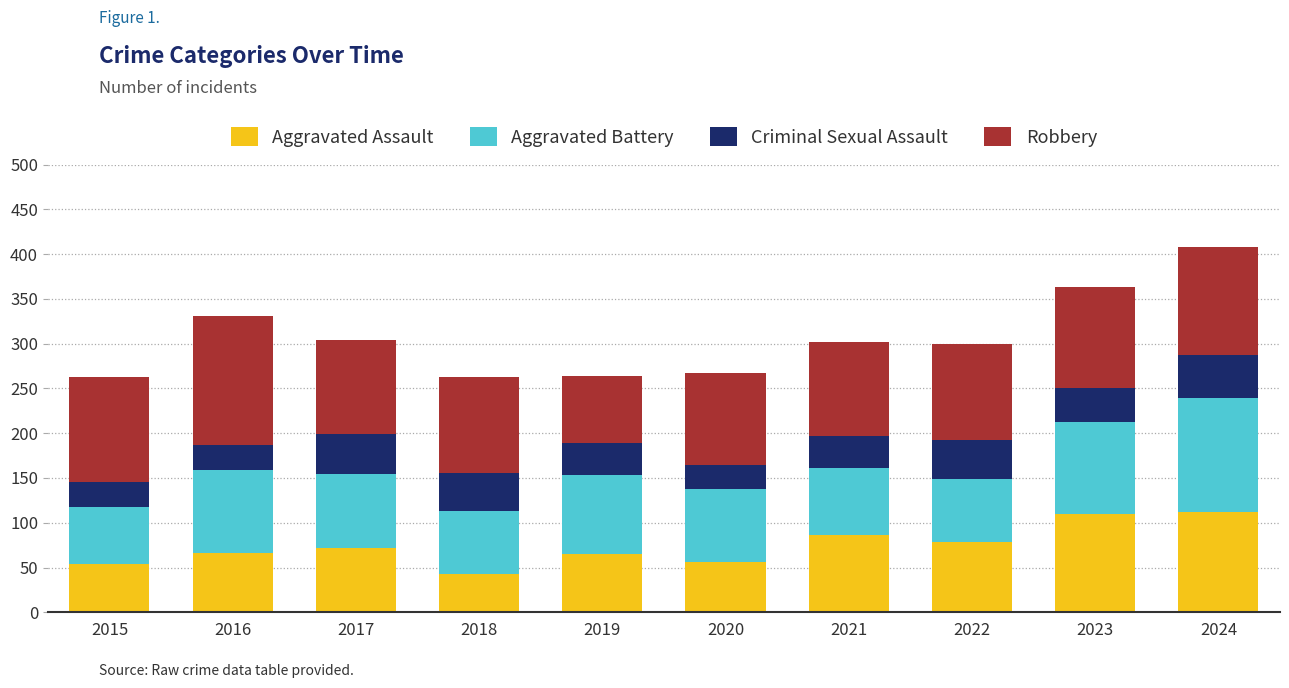

What is the maximum value for Aggravated Assault?

112